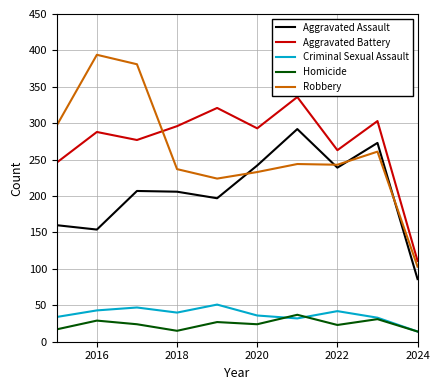

How many values in the Aggravated Battery series are below 293?

5